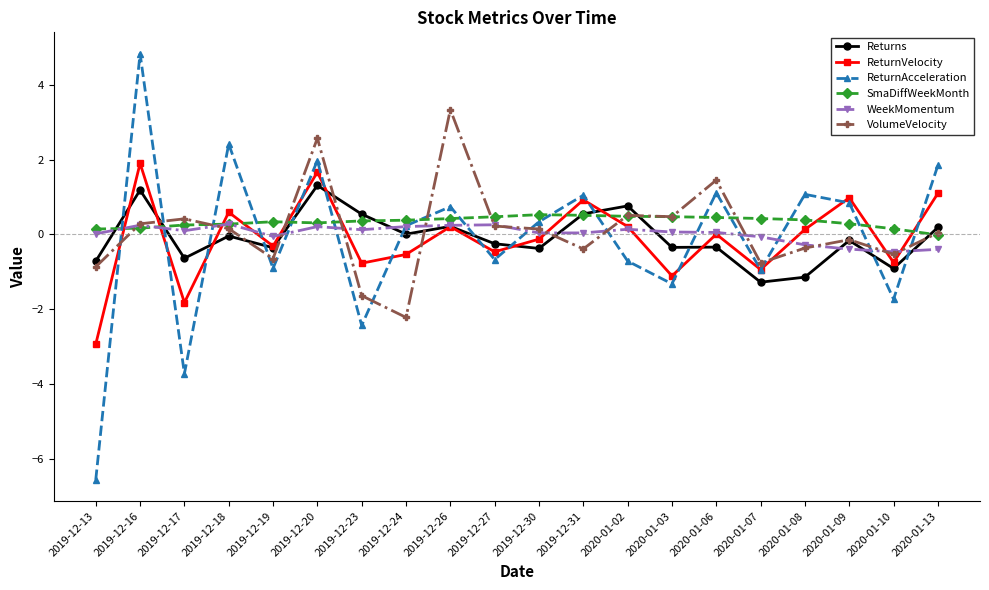

Which series has the widest spread of values?

ReturnAcceleration